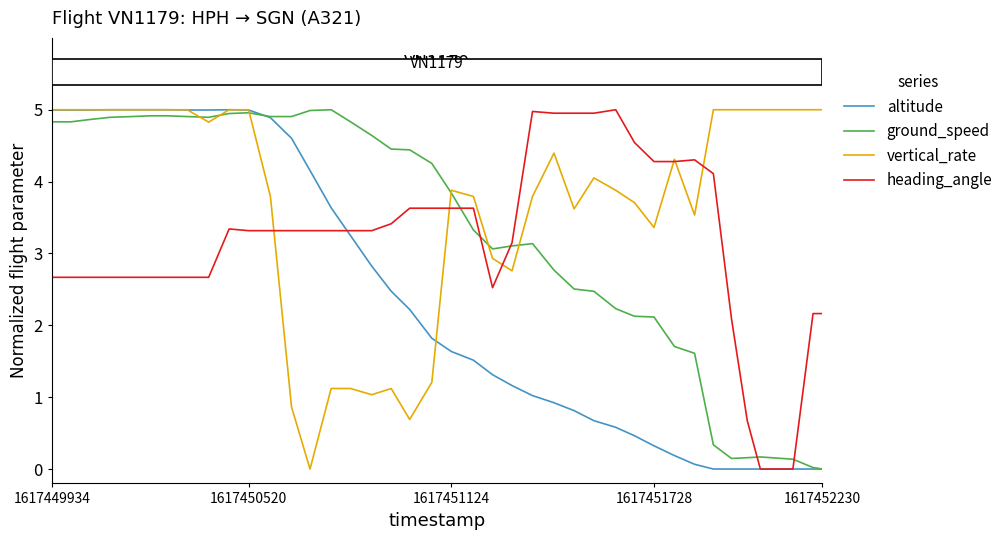

At how many categories does at least one series exceed 3?

40